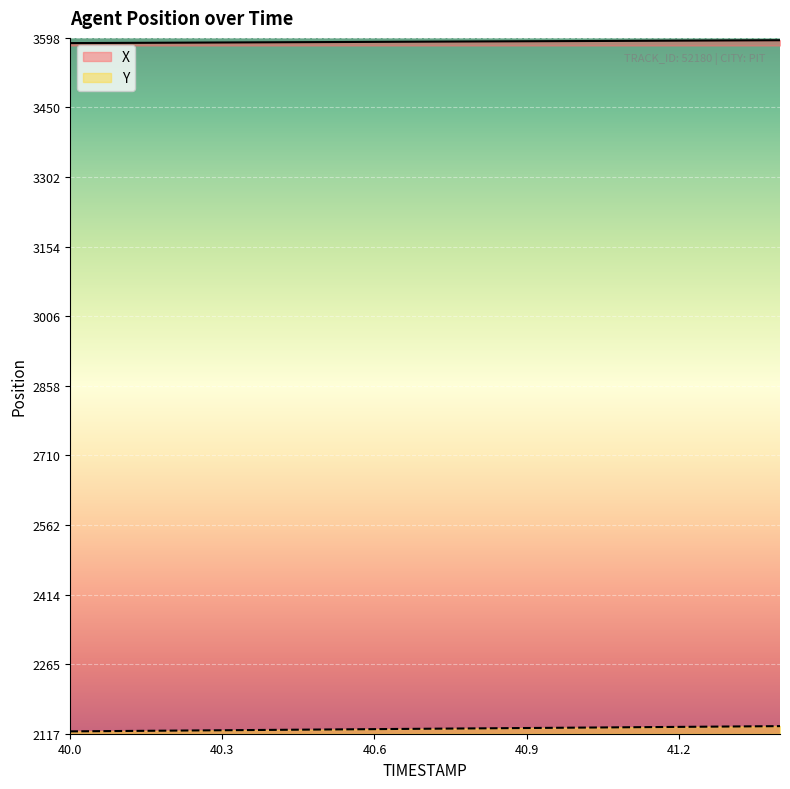

What is the total value across all series at 41.4?

5727.8